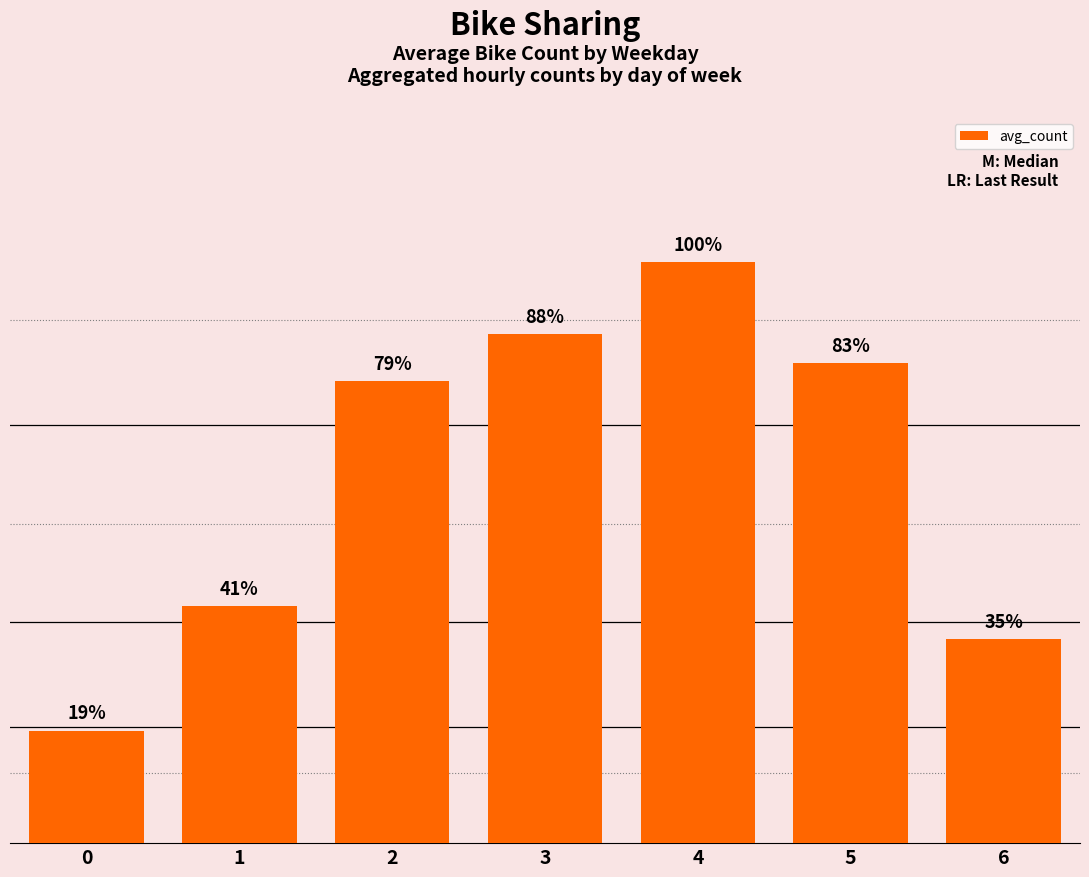

Is it true that the value at 4 is 4.9?

False